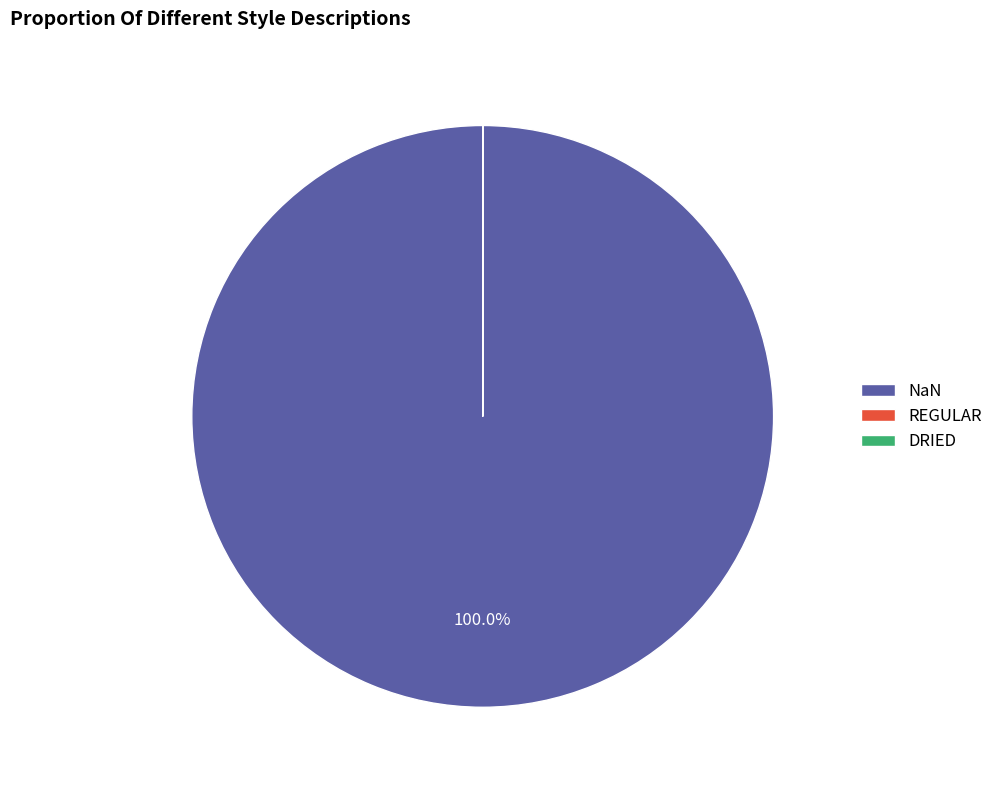

Is there a majority slice in this chart?

Yes